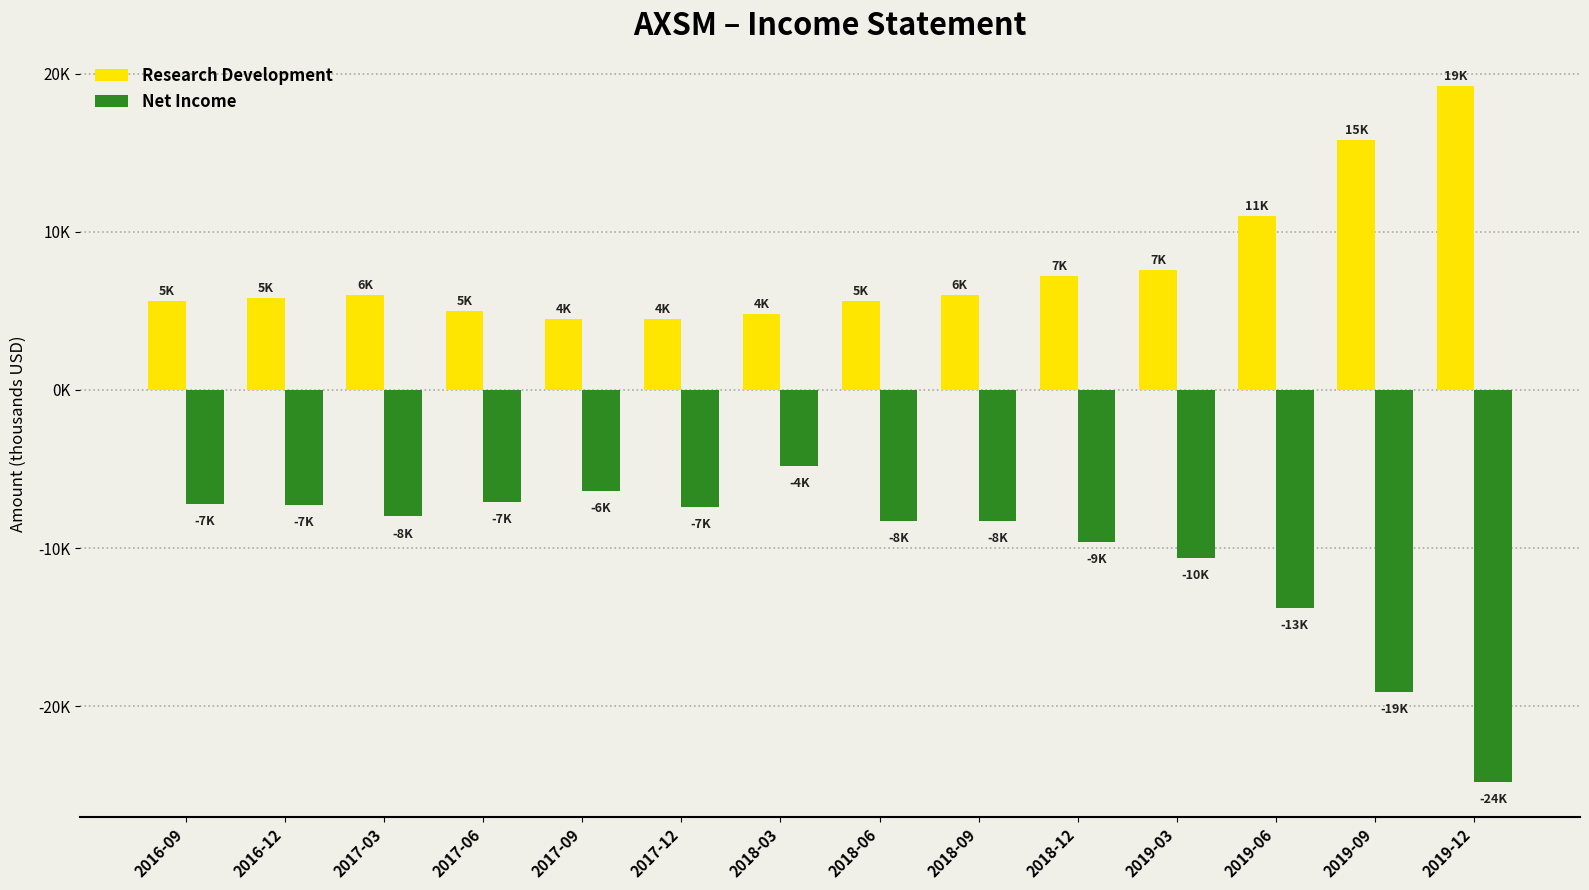

What is the average value of the Research Development series?

7757